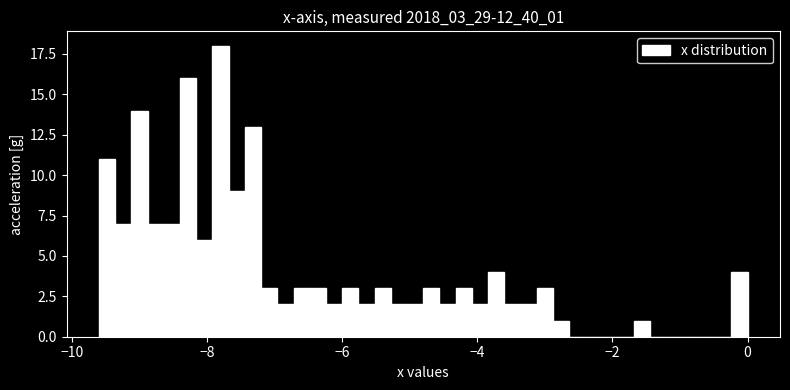

Around what value on the x-axis is the tallest bar? Give the approximate position of its centre, as read against the axis.

-7.8